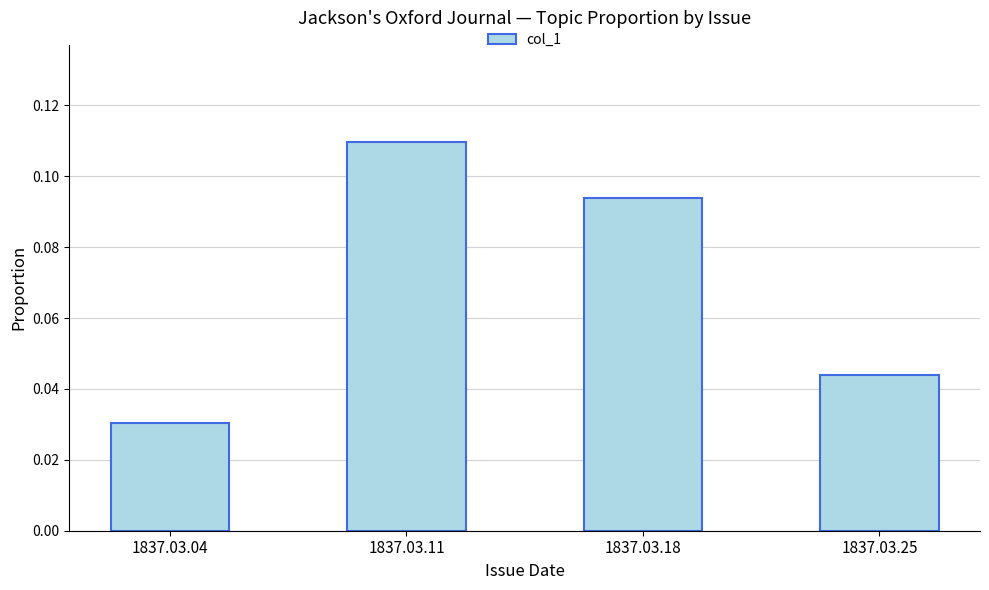

Are the bars grouped side by side (vs. stacked)?

No